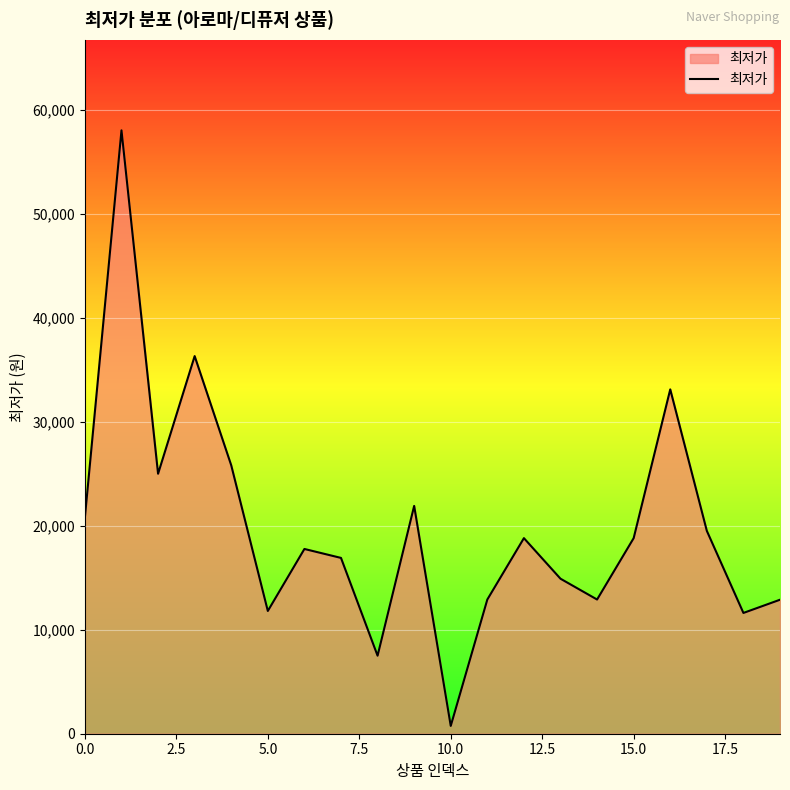

What is the maximum value shown in the chart?

58000